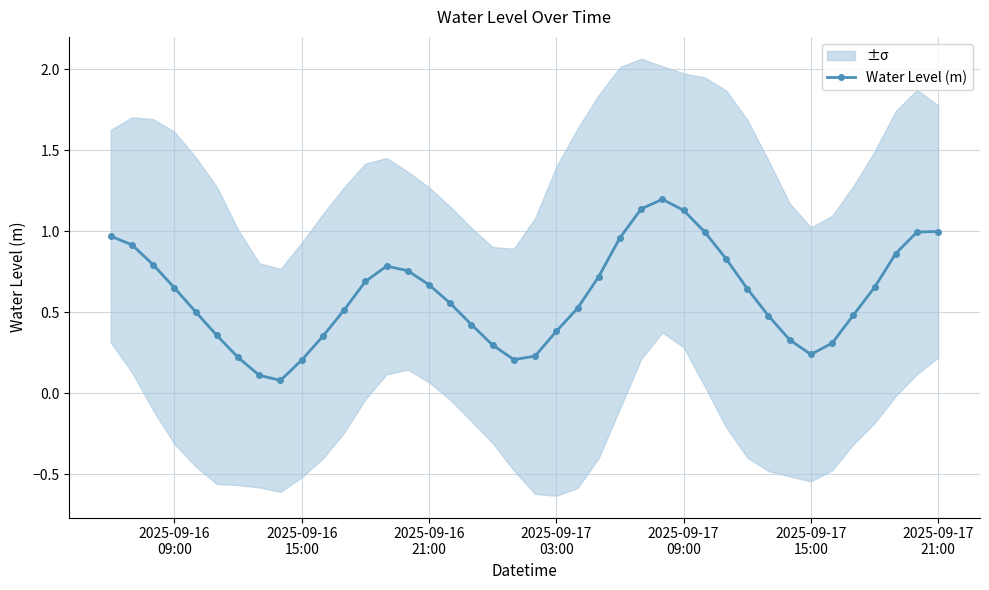

True or false: Water Level (m) has more than 1 interior local peaks.

True